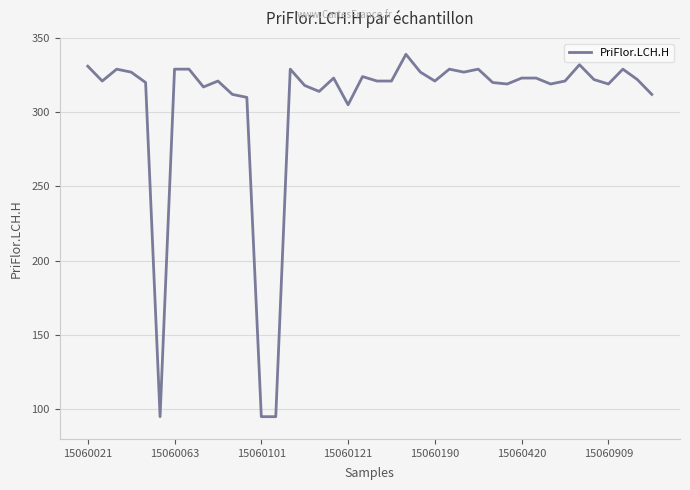

What is the difference between the maximum and minimum values?

244